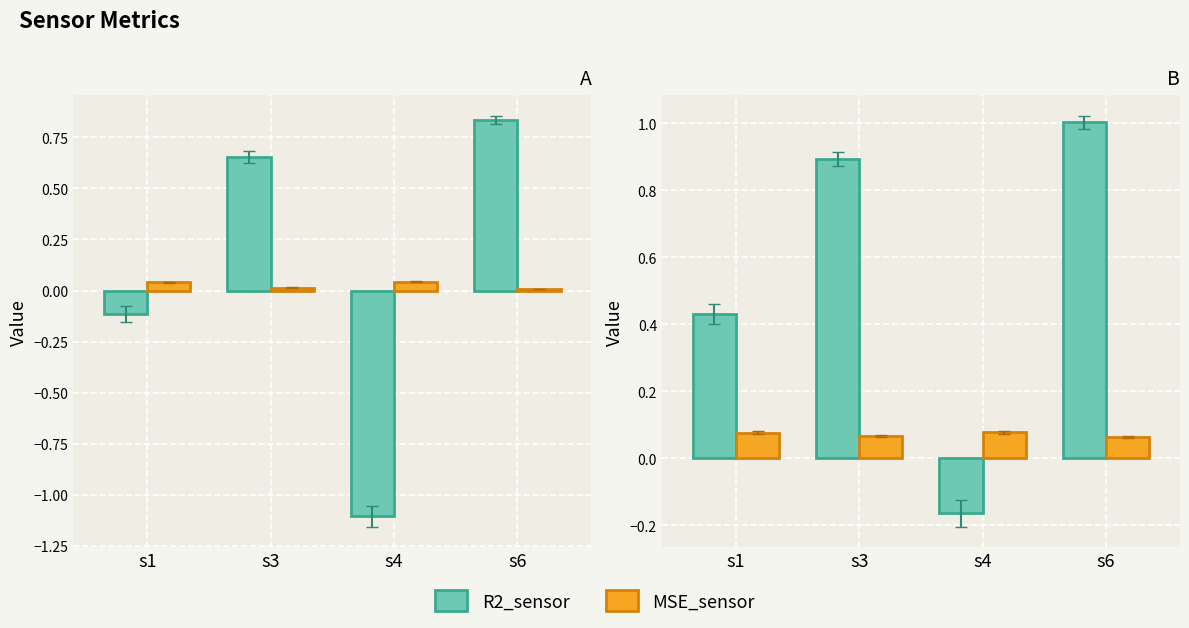

Between s1 and s6, which series saw the biggest shift?

R2_sensor